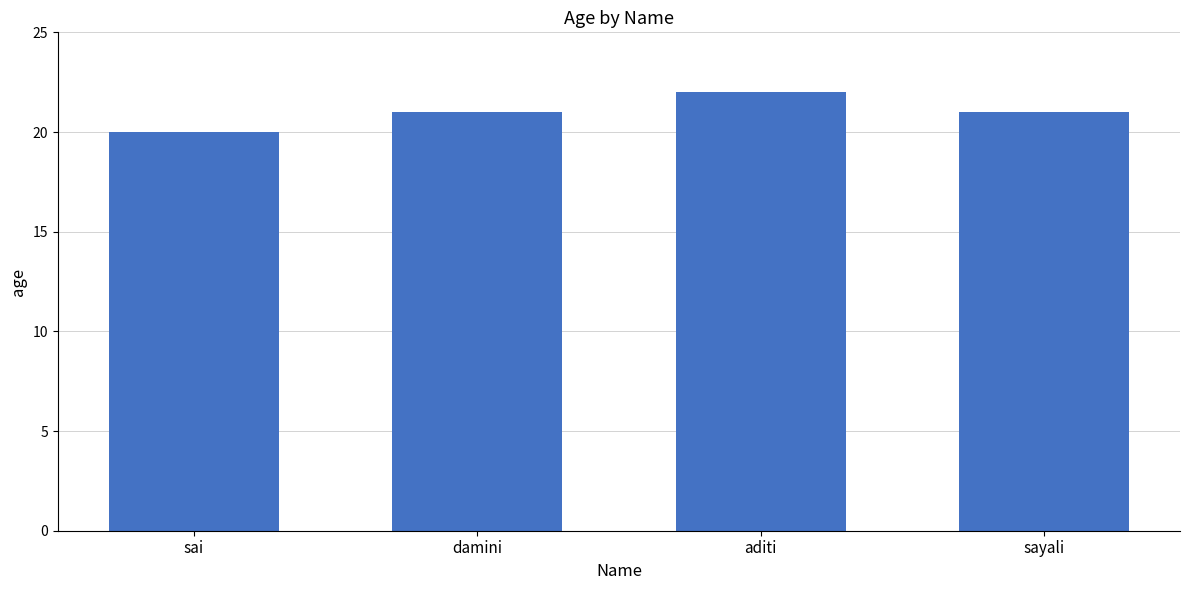

What is the greatest value displayed?

22